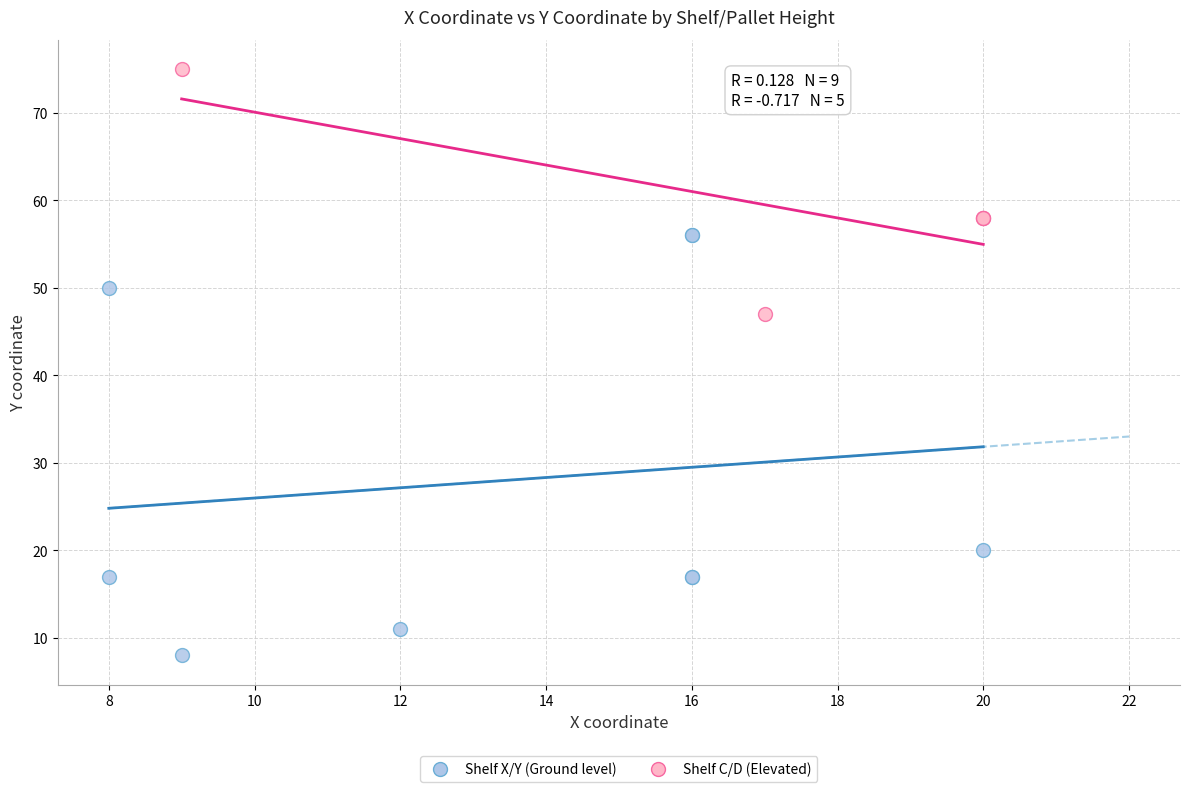

Which series contains the lowest Y value?

Shelf X/Y (Ground level)